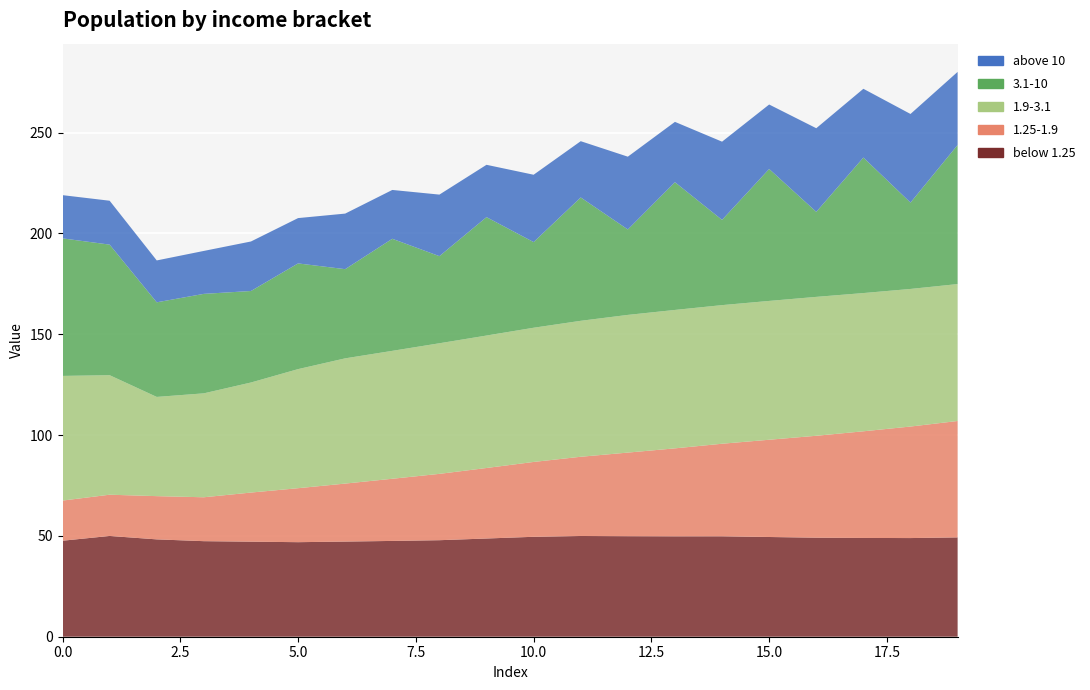

Reading left to right, what are all the values shown in this chart?

below 1.25: 0=47.6	1=50.0	2=48.3	3=47.4	4=47.1	5=46.9	6=47.2	7=47.5	8=47.9	9=48.7	10=49.6	11=50.0	12=49.9	13=49.8	14=49.8	15=49.5	16=49.1	17=49.0	18=48.9	19=49.3
1.25-1.9: 0=19.9	1=20.4	2=21.4	3=21.8	4=24.4	5=26.8	6=28.8	7=30.8	8=32.9	9=35.0	10=37.1	11=39.3	12=41.5	13=43.6	14=45.9	15=48.2	16=50.5	17=52.9	18=55.3	19=57.7
1.9-3.1: 0=61.8	1=59.3	2=49.2	3=51.5	4=54.6	5=59.1	6=62.1	7=63.4	8=64.8	9=65.7	10=66.6	11=67.4	12=68.3	13=68.7	14=68.8	15=68.8	16=68.9	17=68.6	18=68.2	19=67.9
3.1-10: 0=68.2	1=64.8	2=46.9	3=49.3	4=45.4	5=52.4	6=44.2	7=55.6	8=43.2	9=58.7	10=42.5	11=61.2	12=42.4	13=63.4	14=42.3	15=65.4	16=42.2	17=67.2	18=42.8	19=69.0
above 10: 0=21.4	1=21.8	2=20.8	3=21.3	4=24.6	5=22.5	6=27.6	7=24.2	8=30.5	9=26.0	10=33.4	11=27.9	12=36.1	13=29.9	14=38.8	15=32.0	16=41.5	17=34.1	18=44.0	19=36.2